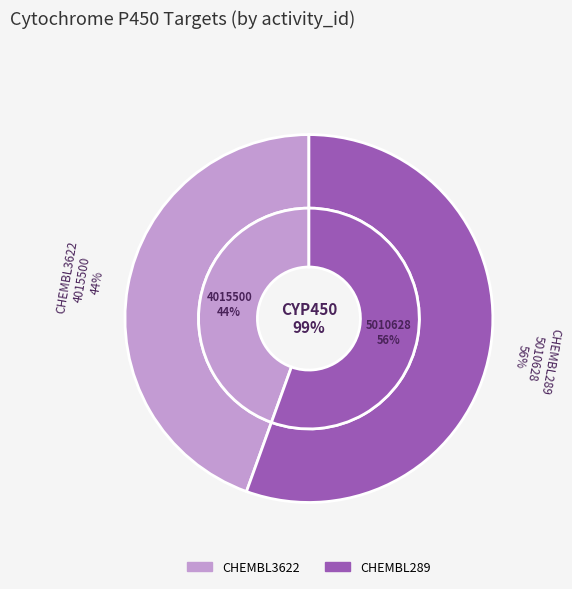

What is the largest slice in the pie chart?

CHEMBL289